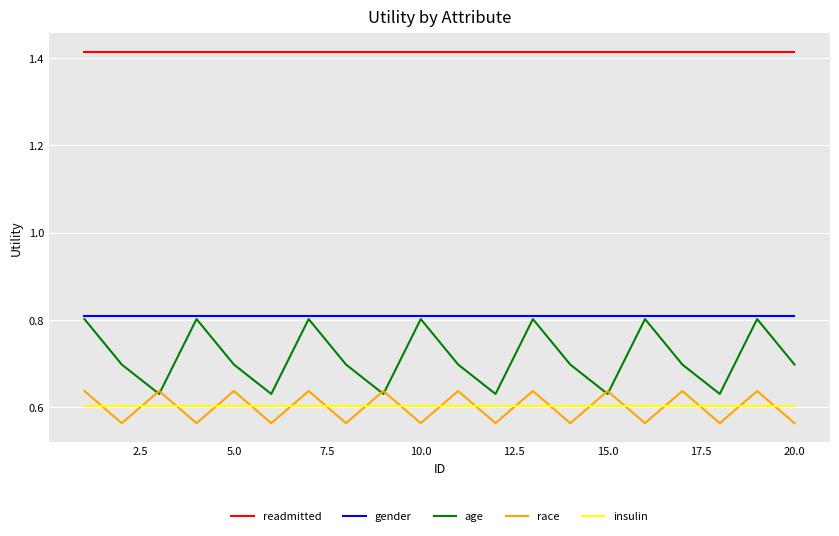

Which series has the largest total across all categories?

readmitted